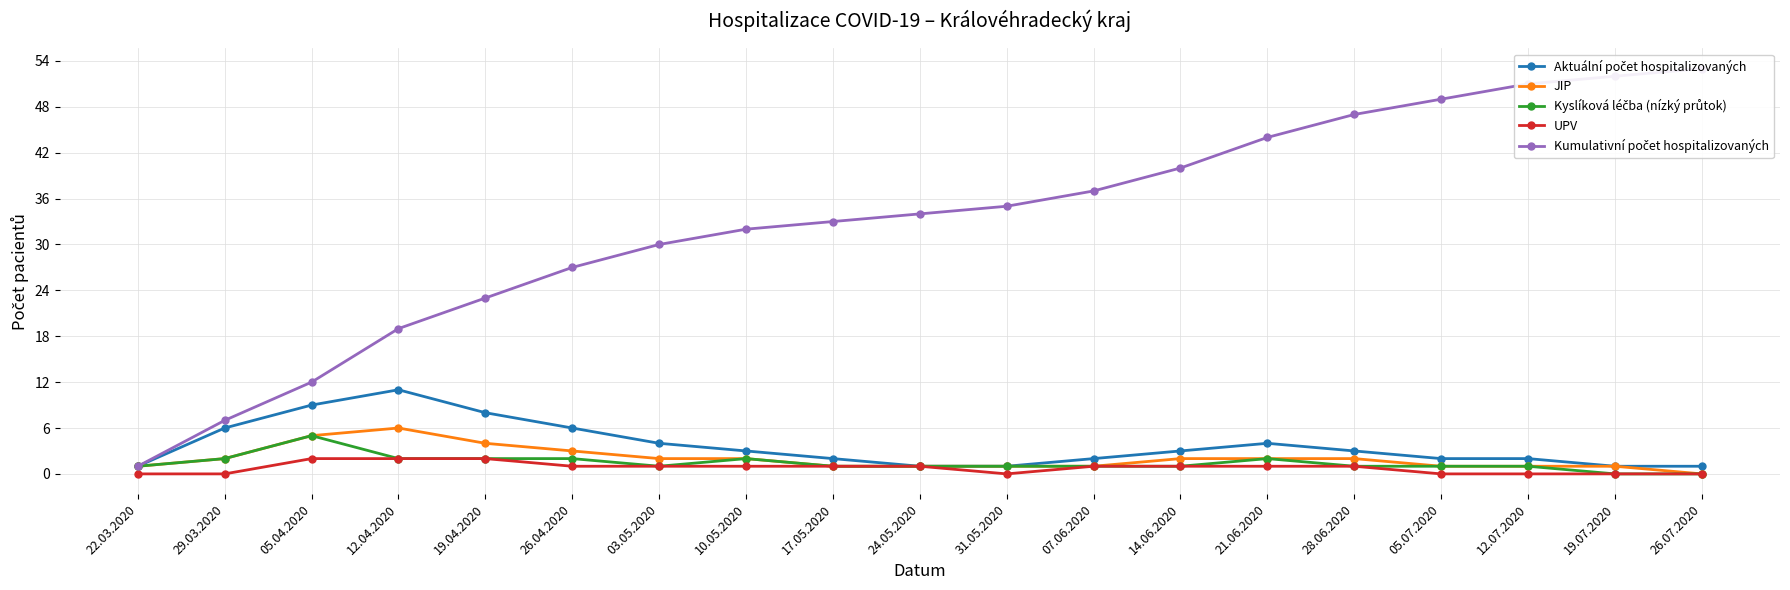

True or false: Aktuální počet hospitalizovaných has a value of 3 at 17.05.2020.

False